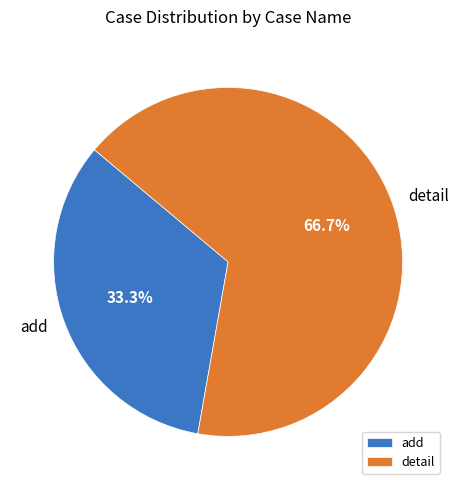

What percentage is the add slice, to the nearest percent?

33%